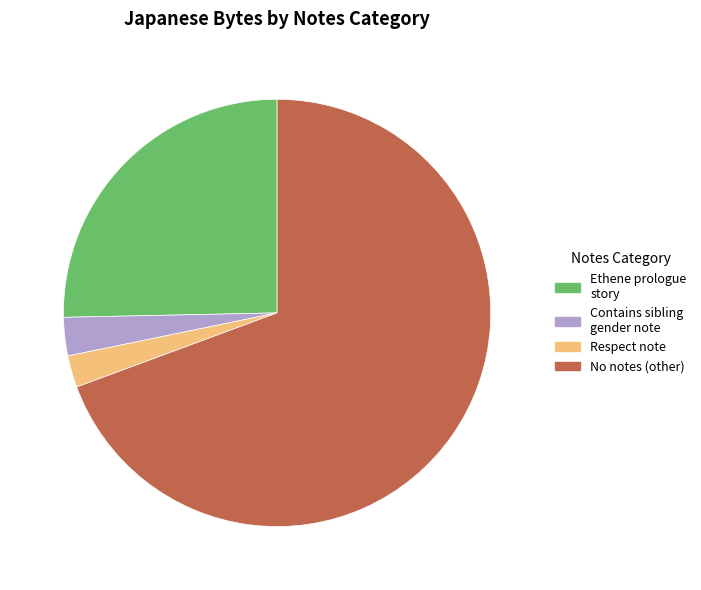

Which slice represents more than half of the pie?

No notes (other)